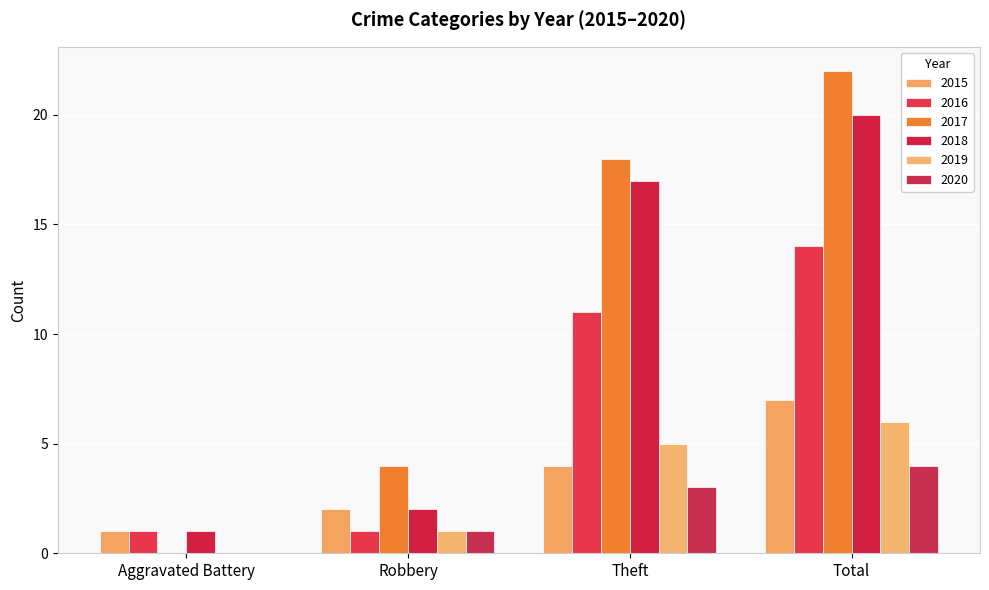

What is the difference between the maximum and minimum values in the 2018 series?

19